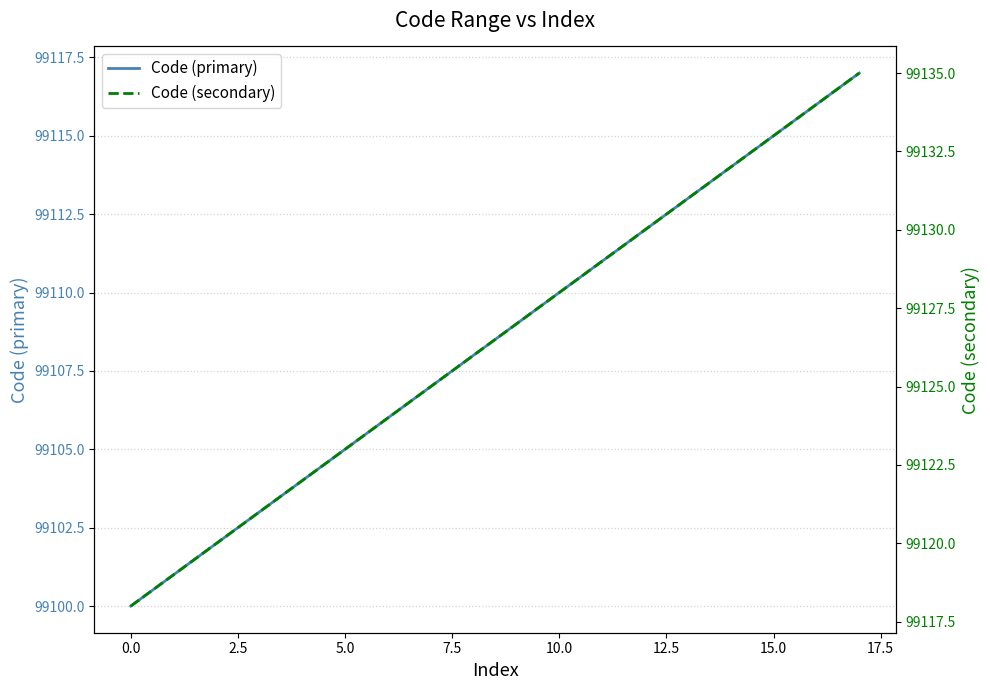

What is the maximum value for Code (primary)?

99117